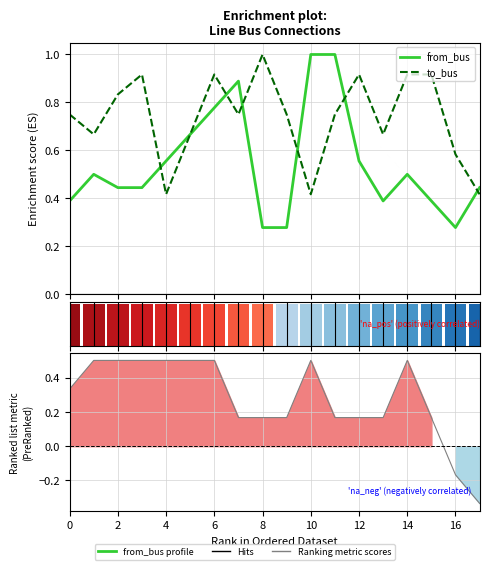

Which series has the largest total across all categories?

to_bus